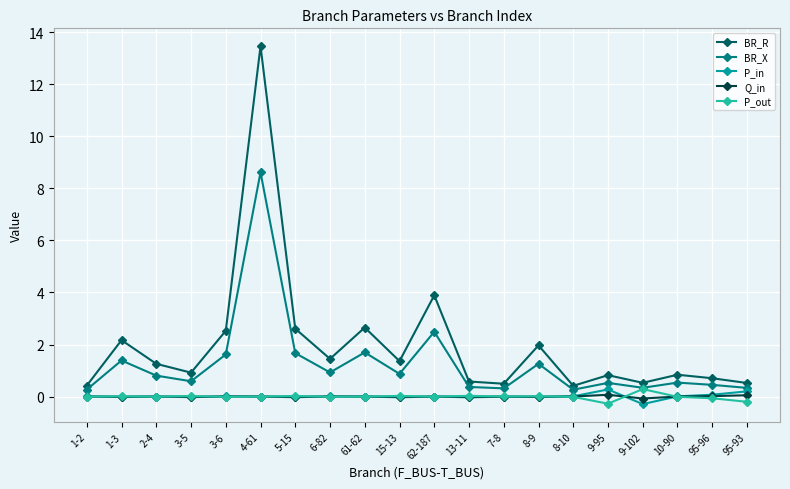

Count the number of categories in the chart.

20